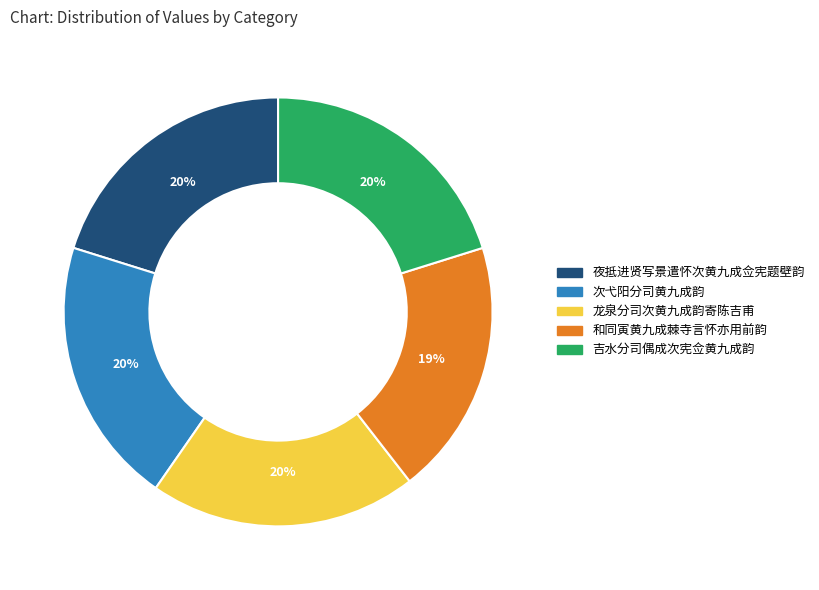

What is the ratio of the value at 夜抵进贤写景遣怀次黄九成佥宪题壁韵 to the value at 龙泉分司次黄九成韵寄陈吉甫?

1.0